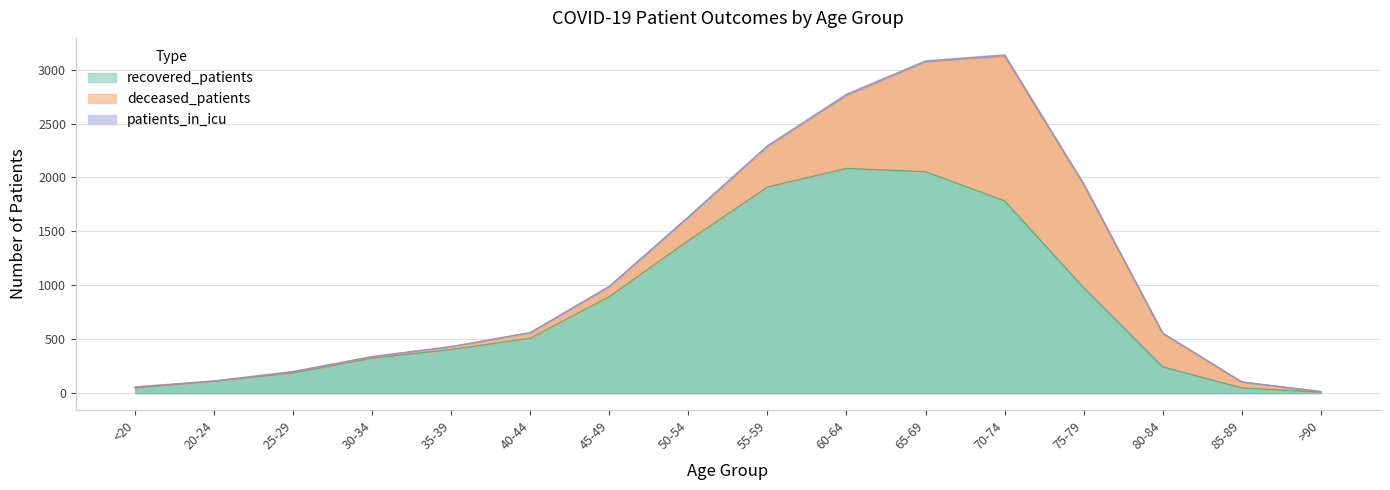

True or false: patients_in_icu and recovered_patients cross at least once.

False